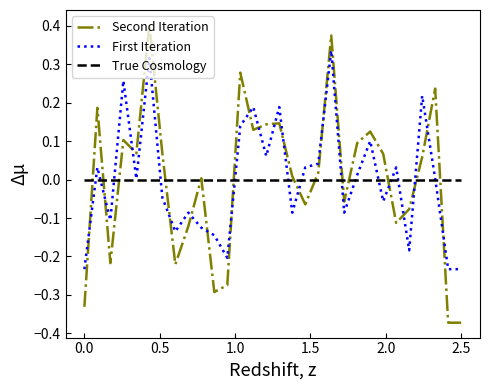

Which series has the largest range (max minus min)?

Second Iteration